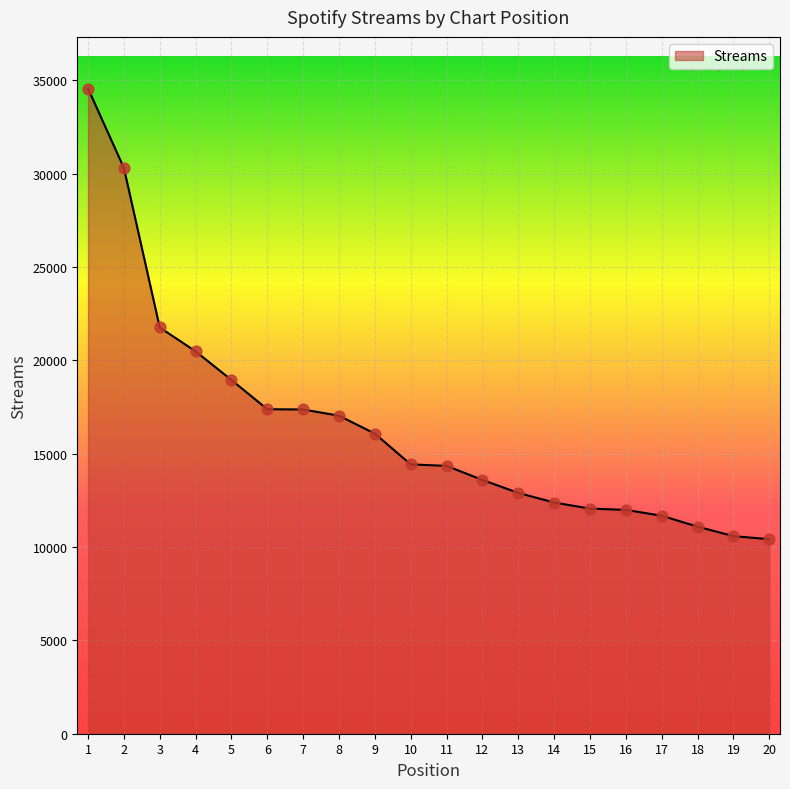

Between 8 and 13, which is larger?

8